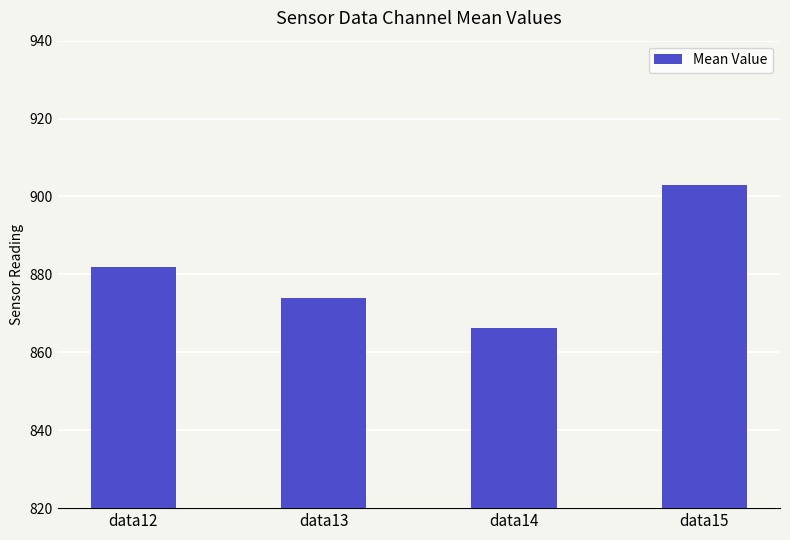

What is the sum of the values at data15 and data13?

1777.0